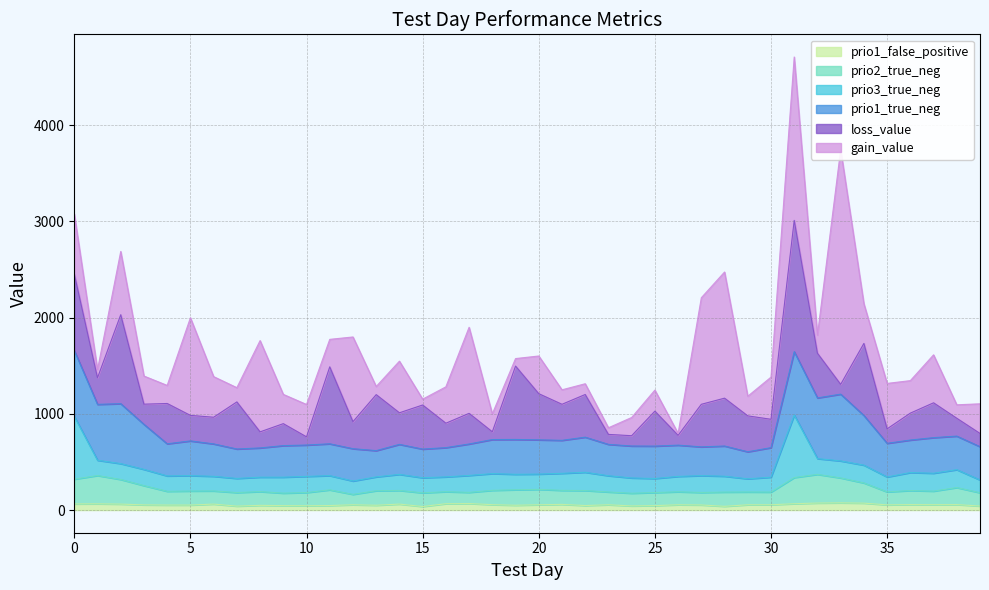

Which series has the largest range (max minus min)?

gain_value